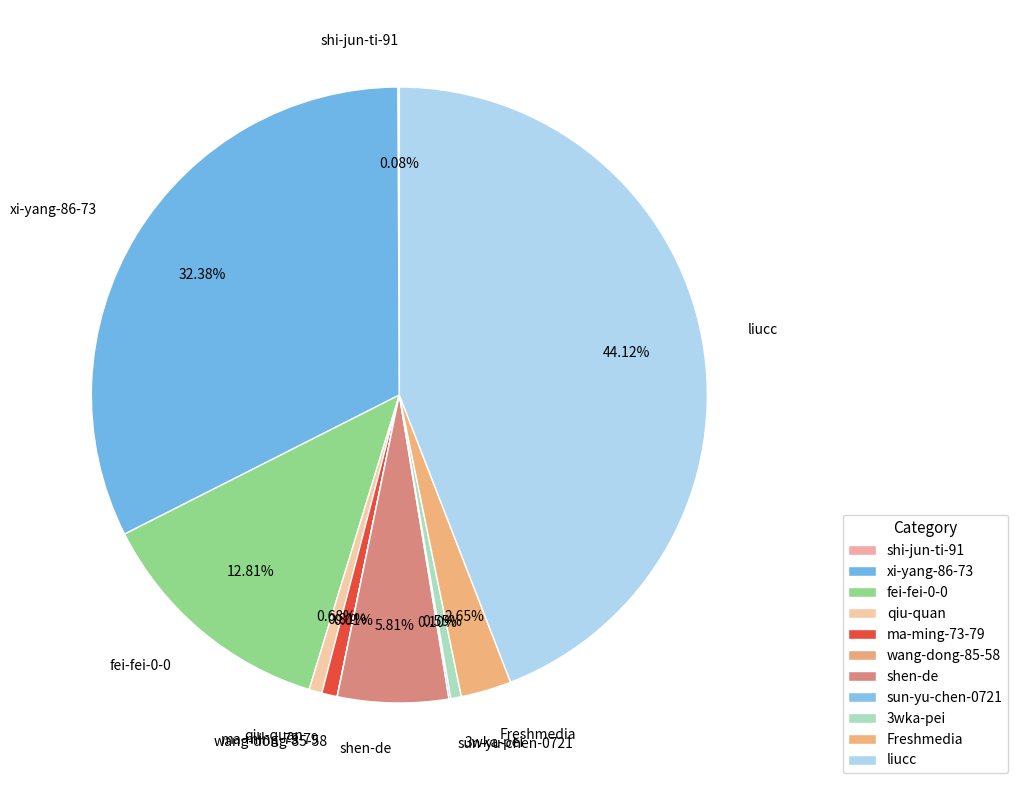

Is the sum of liucc and xi-yang-86-73 greater than half?

Yes